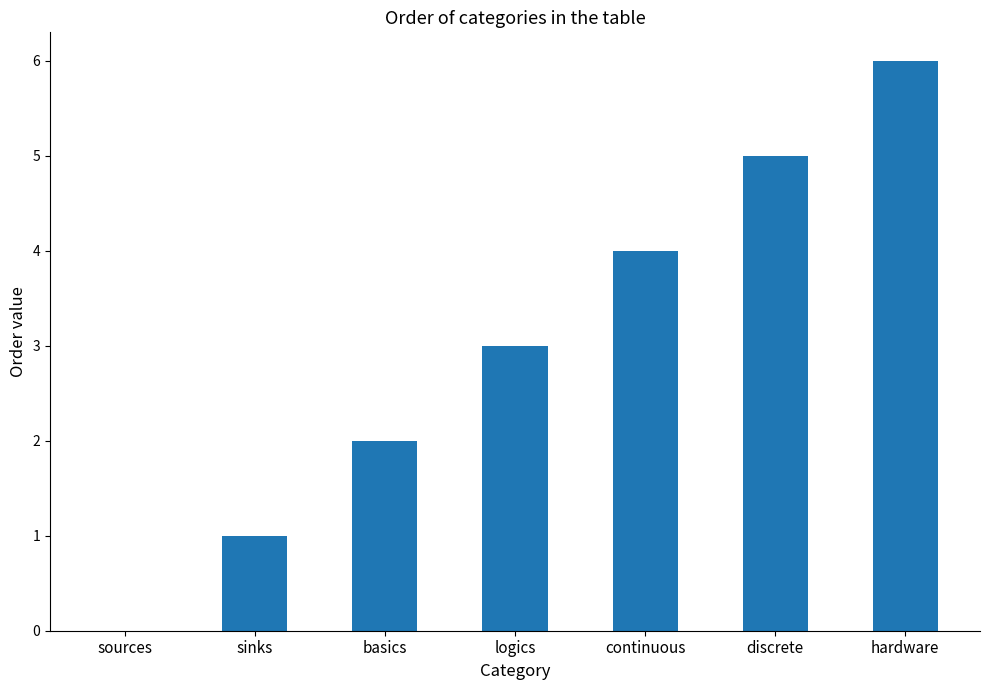

Which category has the highest value across all series?

hardware